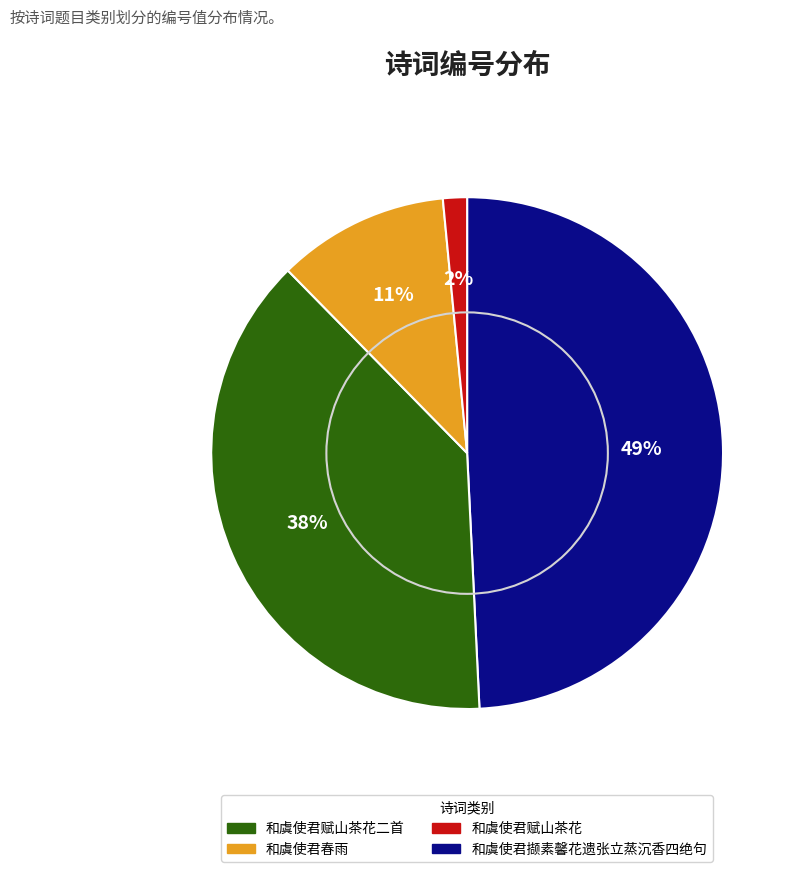

Does any single category account for the majority?

No